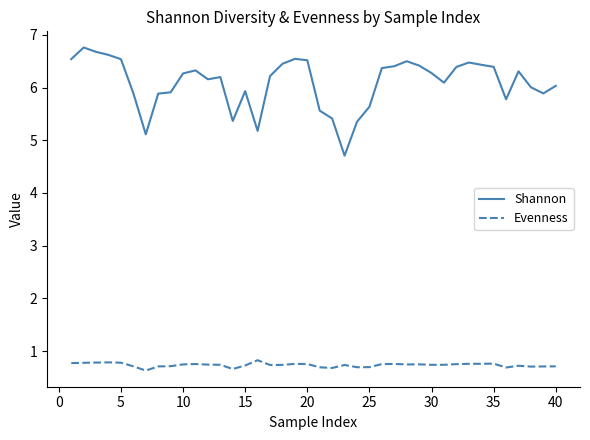

Which series has the largest total across all categories?

Shannon